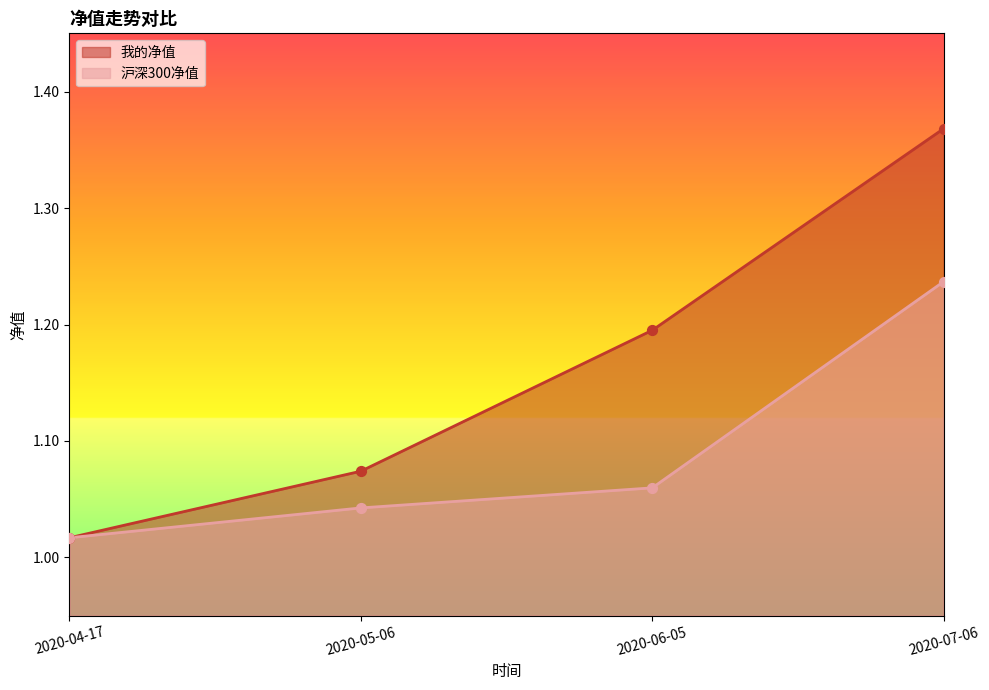

What are all the series names shown in the legend?

我的净值, 沪深300净值